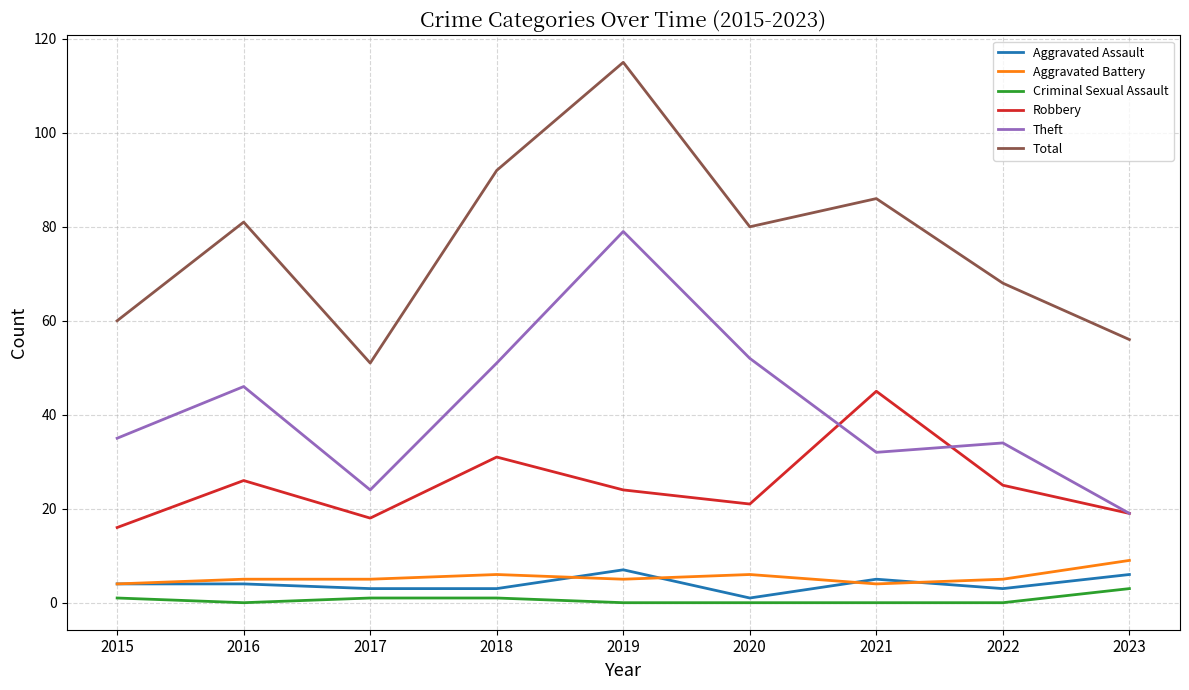

True or false: Criminal Sexual Assault and Theft cross at least once.

False